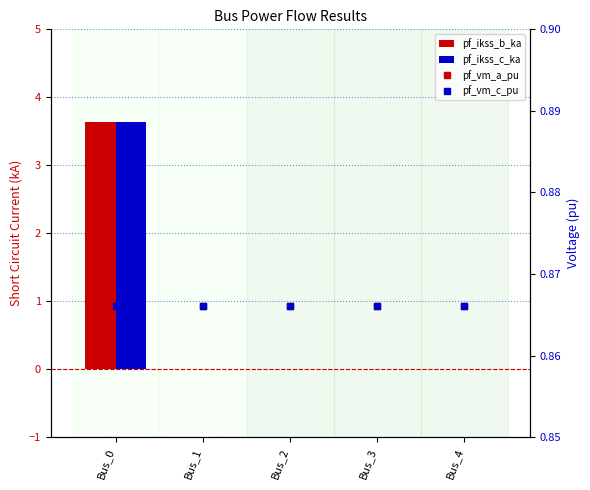

Rank the series by their maximum value, from lowest to highest.

pf_vm_a_pu, pf_vm_c_pu, pf_ikss_b_ka, pf_ikss_c_ka